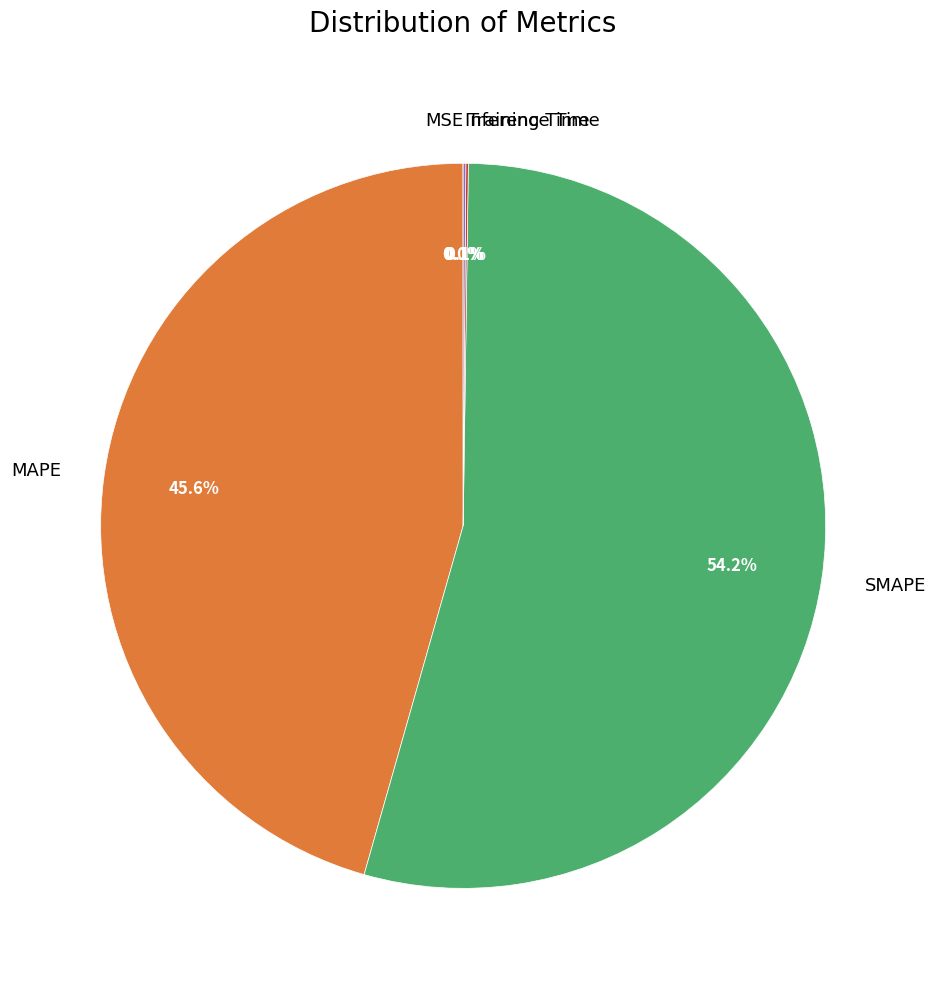

What is the largest slice in the pie chart?

SMAPE